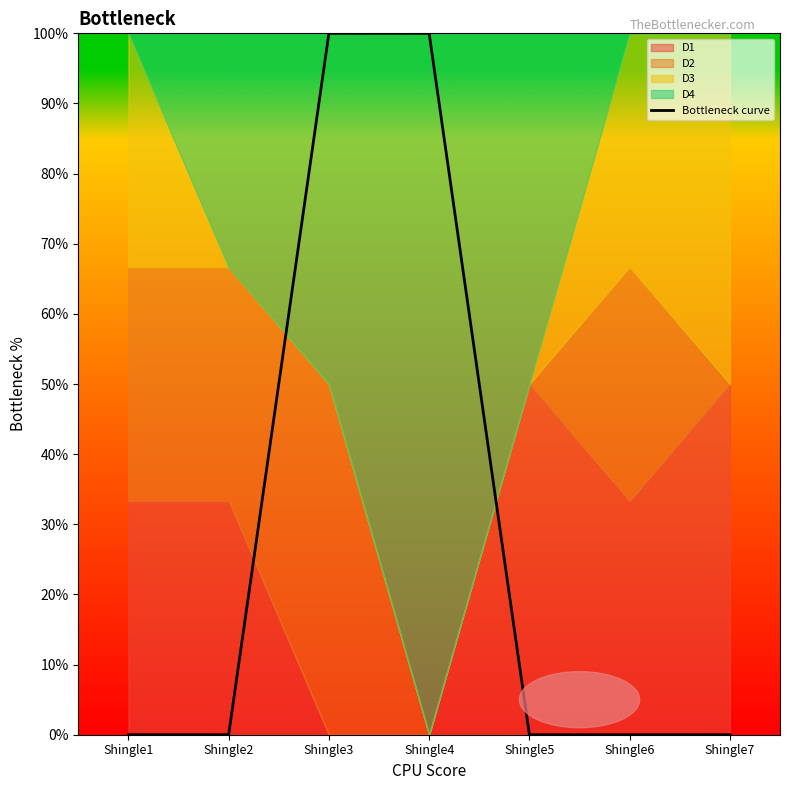

List the labels in order of value, largest first.

Shingle3, Shingle4, Shingle1, Shingle2, Shingle5, Shingle6, Shingle7